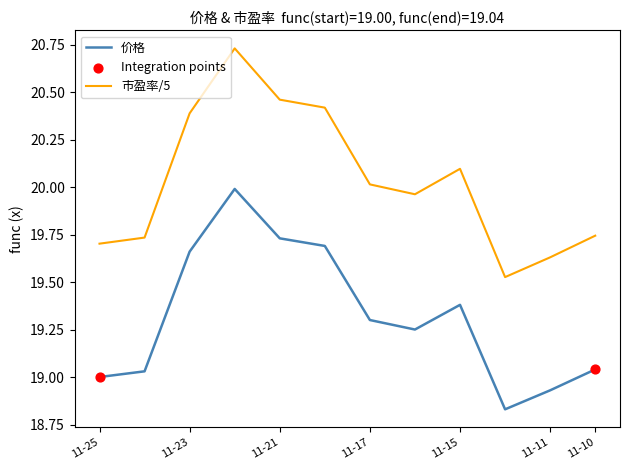

Which series has the largest range (max minus min)?

市盈率/5